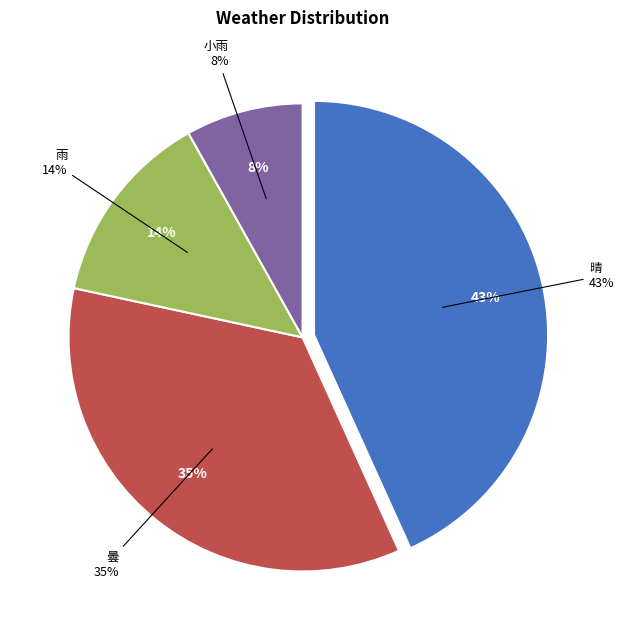

To the nearest percent, what is the difference between the largest and smallest slice percentages?

35%